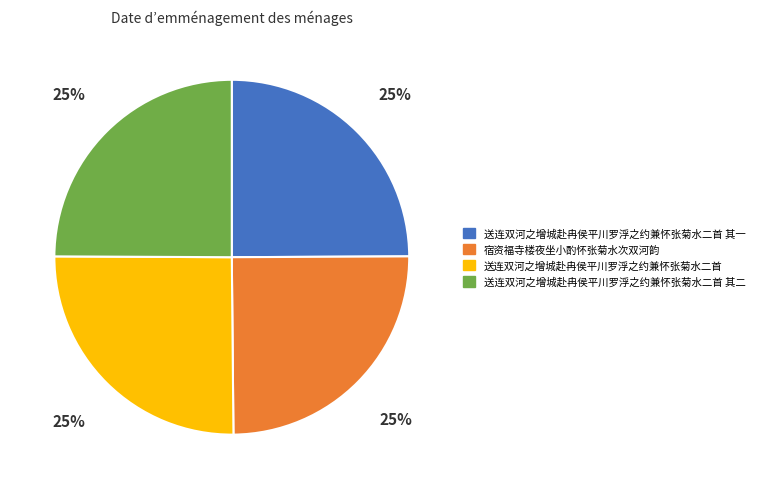

How many segments does this pie chart have?

4